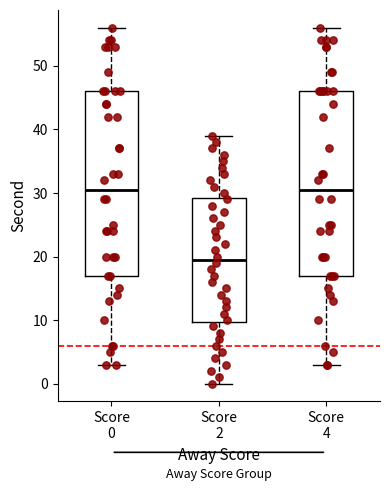

Reading left to right, read every box against the y-axis: the position of its median line, the range the box covers, and the ends of its whiskers. The values are not printed on the chart, so give them approximately, as read against the axis.

Score 0: median 31, box 17 to 46, whiskers 3 to 56
Score 2: median 20, box 10 to 29, whiskers 0 to 39
Score 4: median 31, box 17 to 46, whiskers 3 to 56